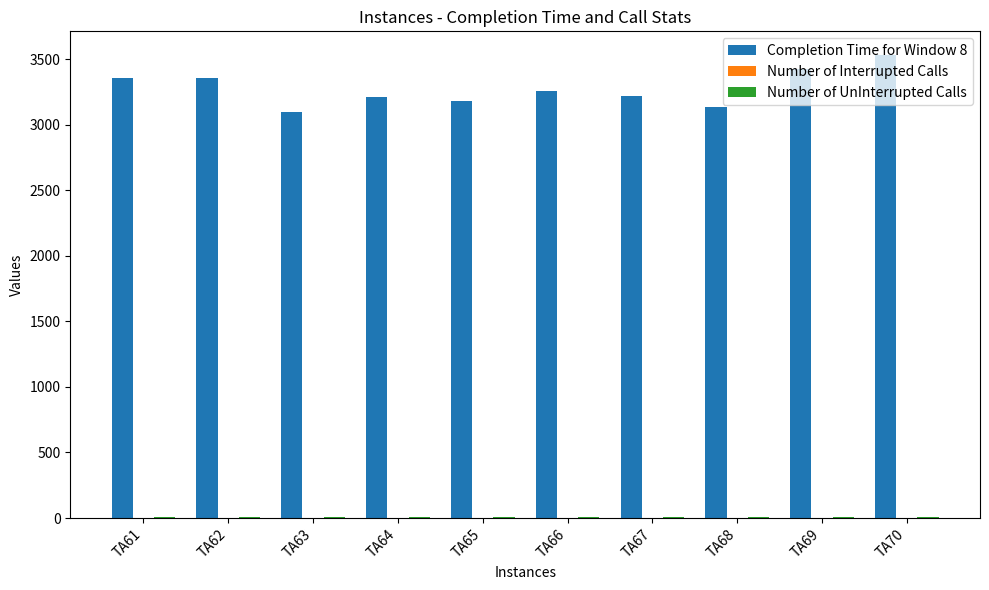

What is the greatest value displayed?

3537